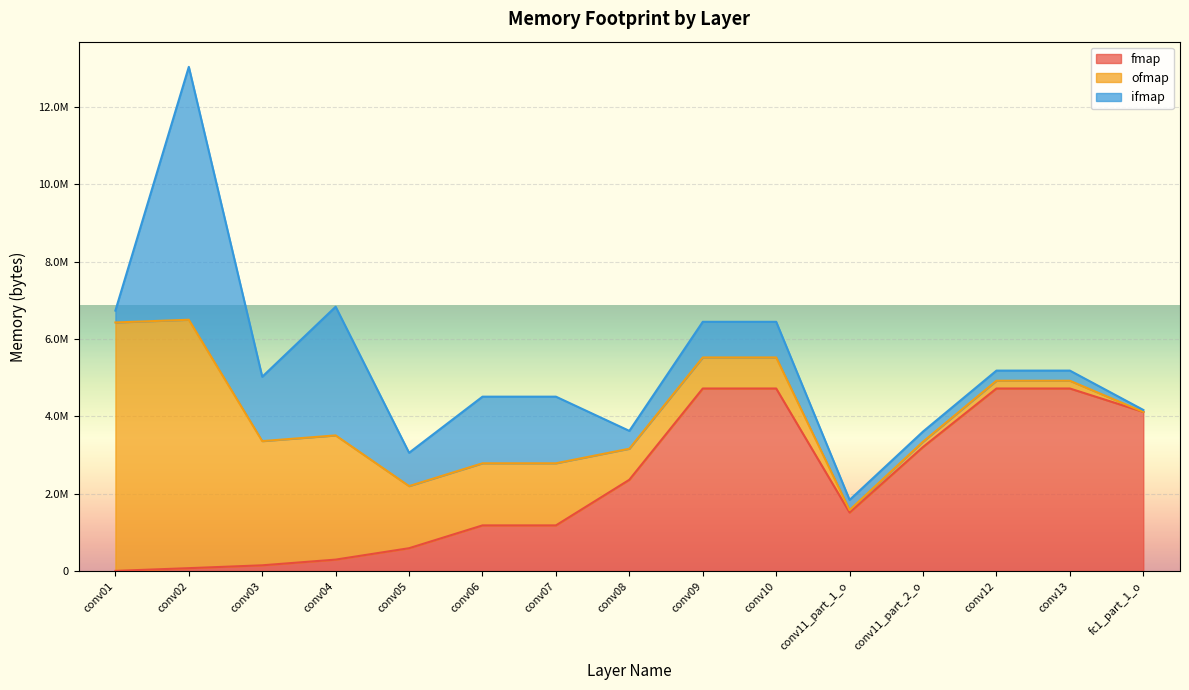

What position from the right is conv07?

9